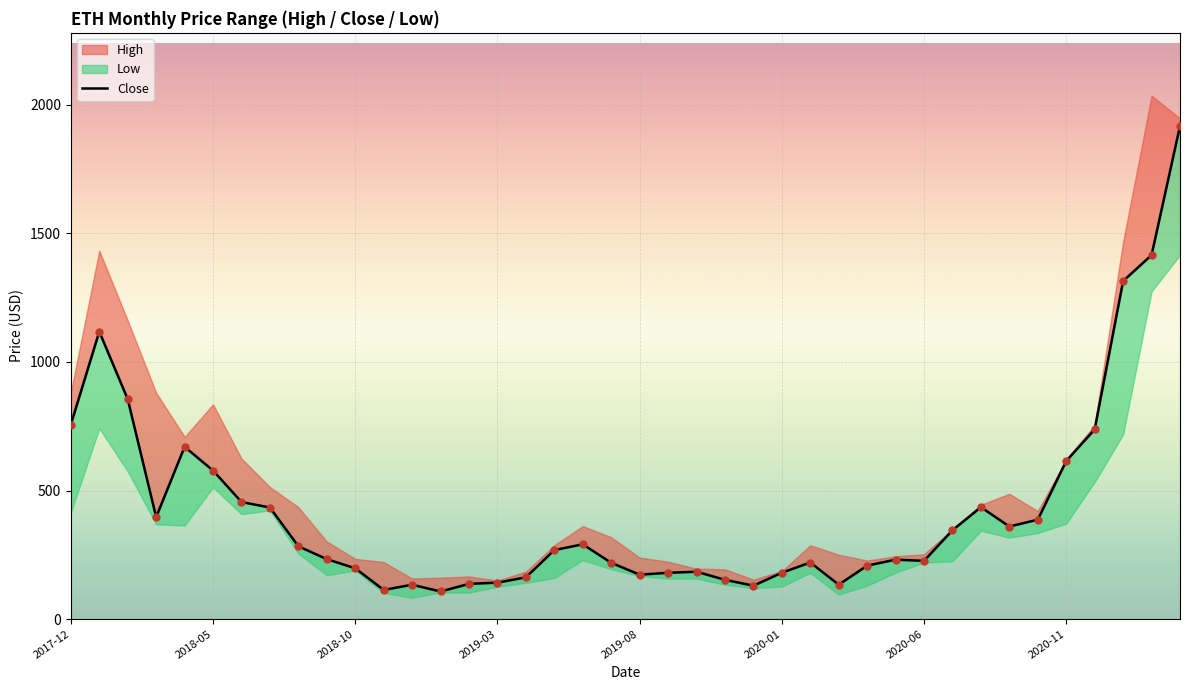

What is the change in value from 20 to 38?

+1243.6